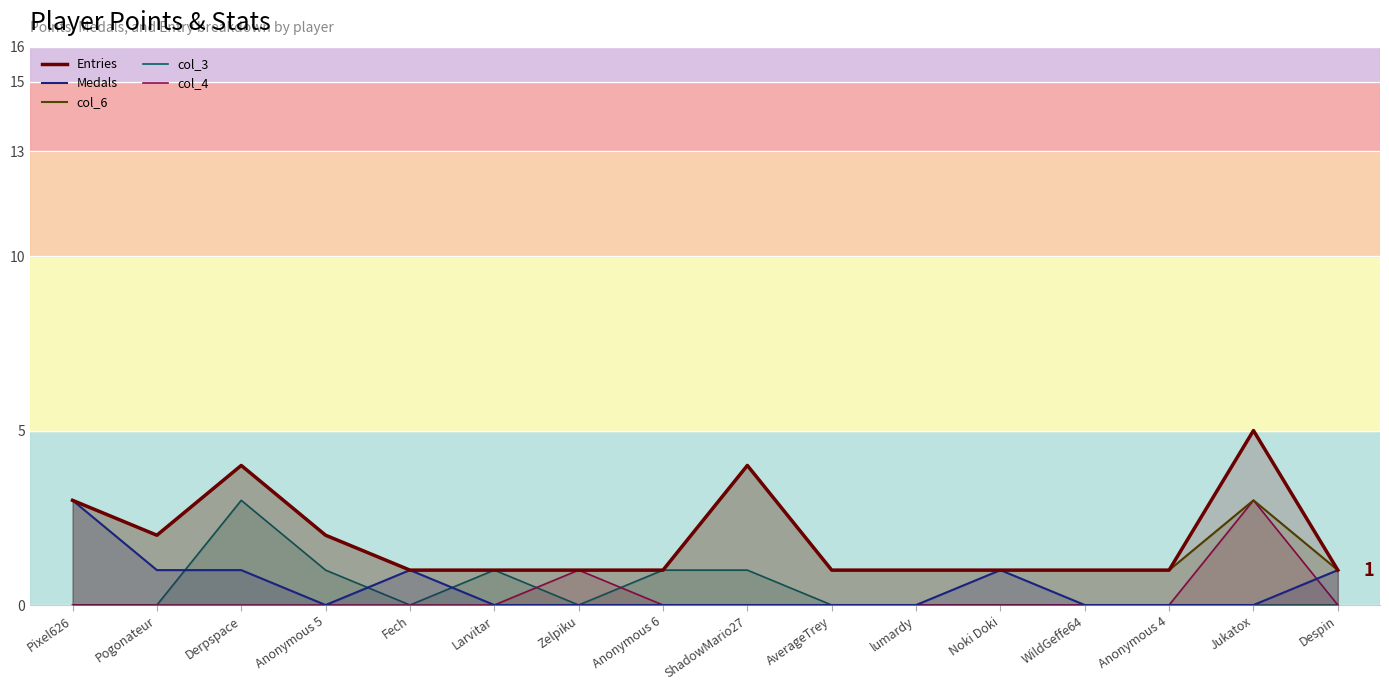

Which series has the largest total across all categories?

Entries